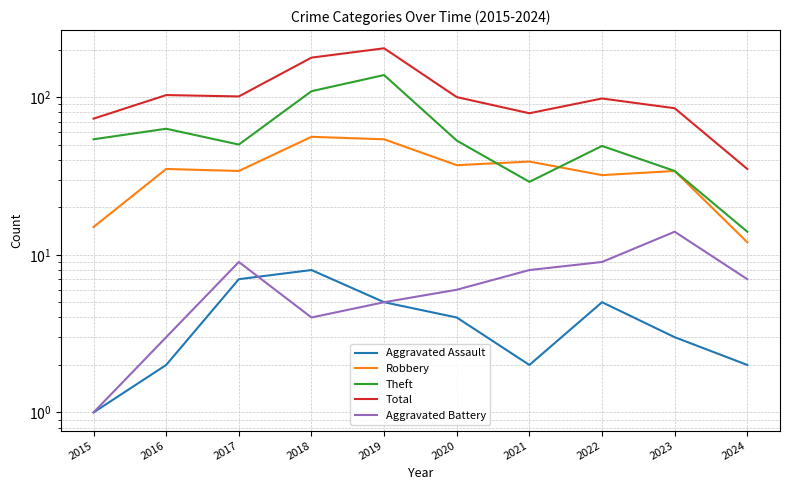

What is the minimum value for Aggravated Battery?

1